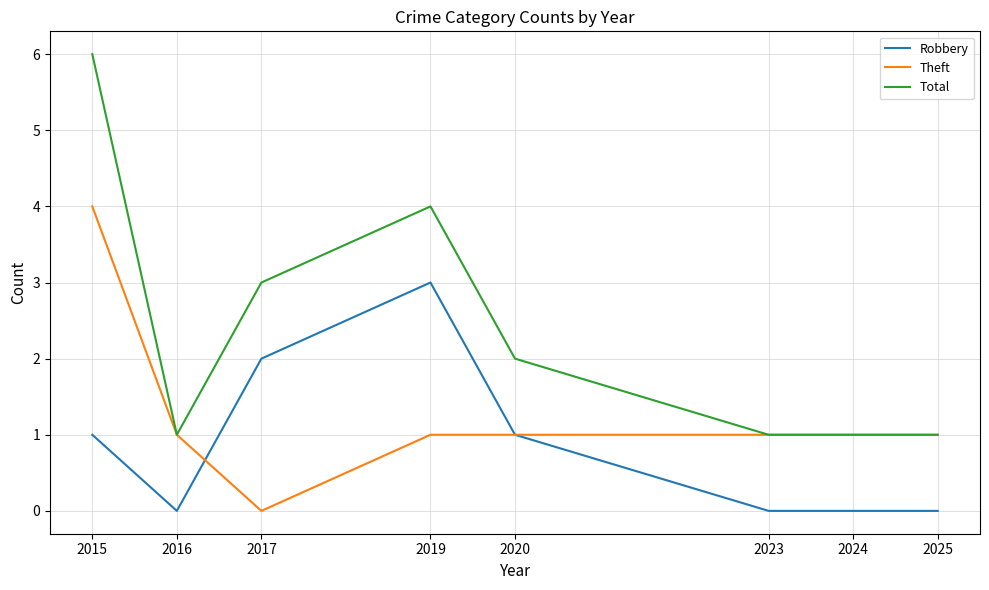

List the series in order of their peak value, highest first.

Total, Theft, Robbery